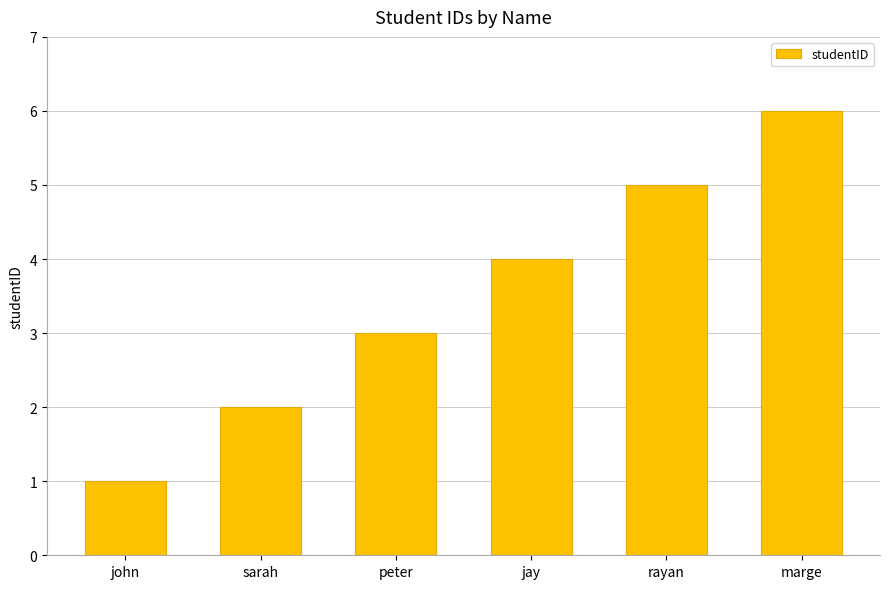

The value at john is 1. True or false?

True